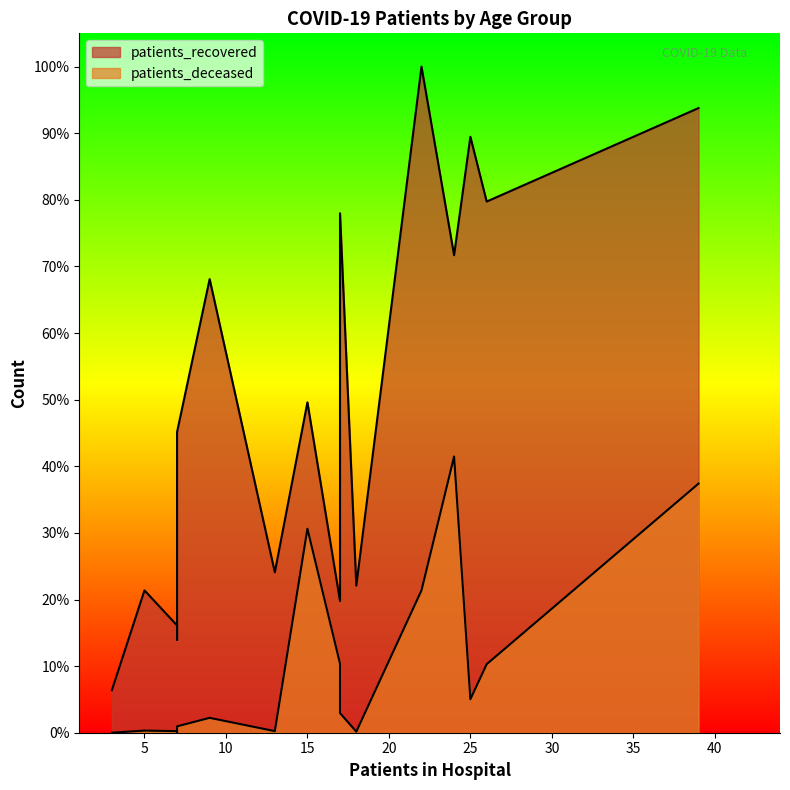

Rank the series by their average value, from lowest to highest.

patients_deceased, patients_recovered